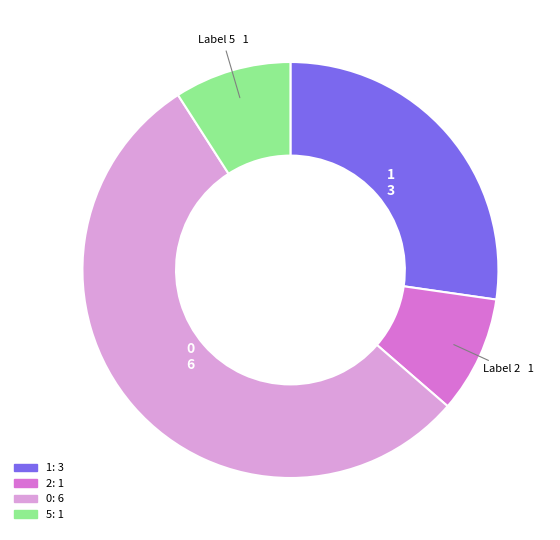

Combined, do 2 and 1 account for over 50%?

No